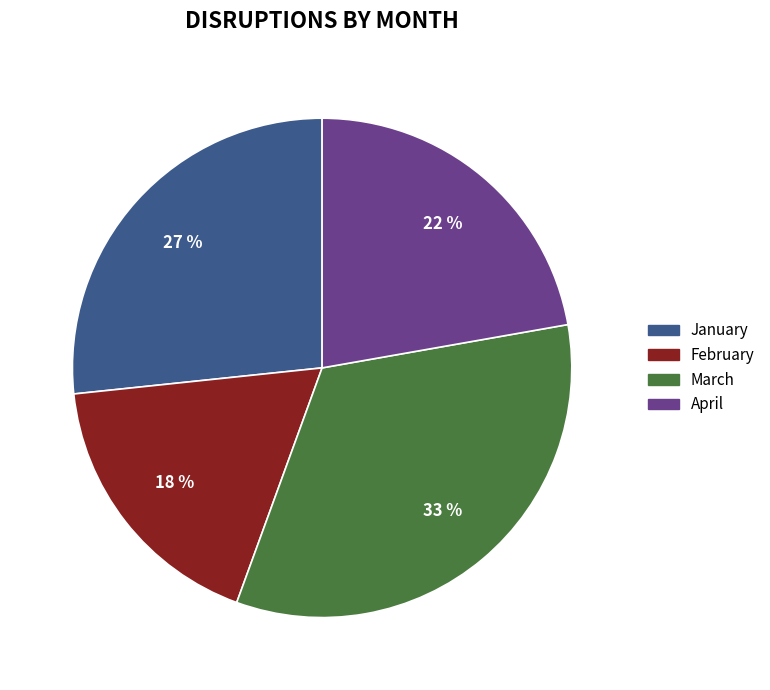

Is it true that January is 27% of the pie?

True